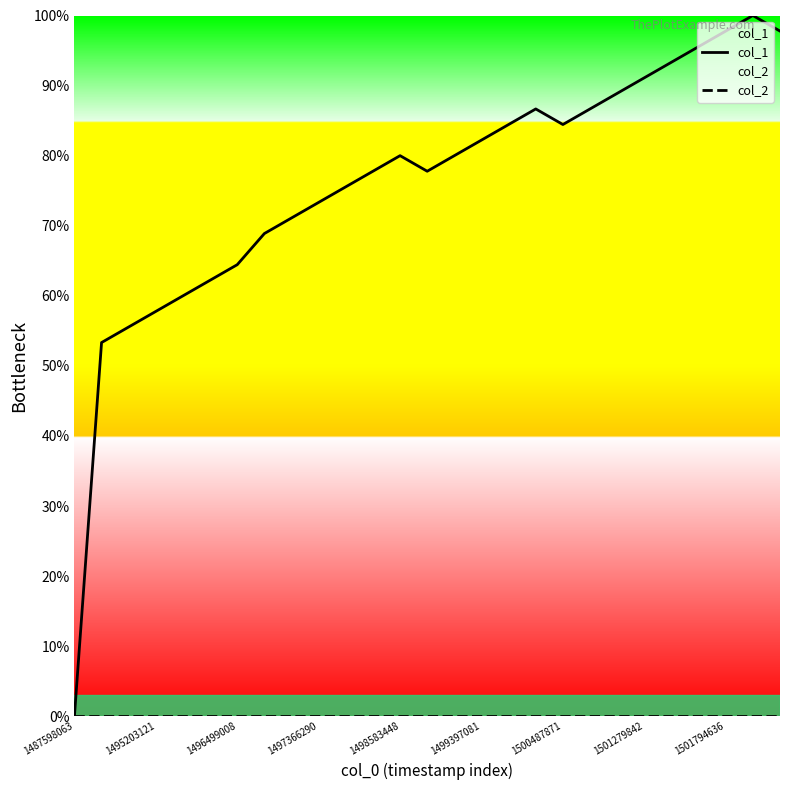

Read the col_1 value at 1501279842.

91.1